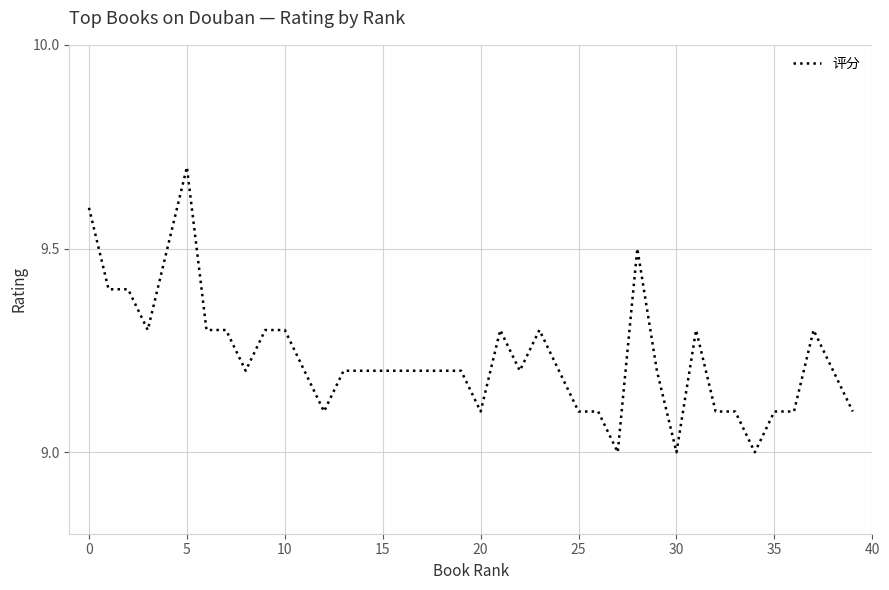

Count the number of data series in this chart.

1